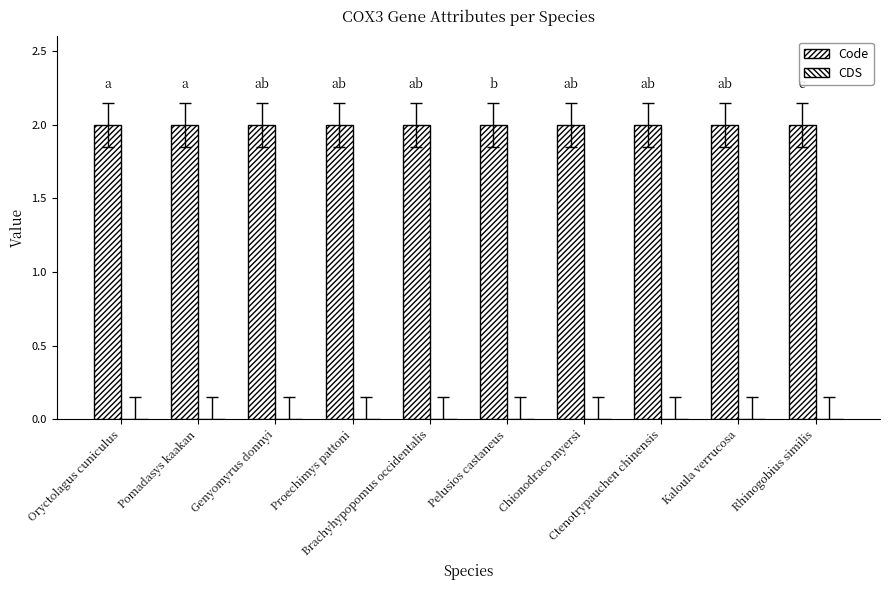

What is the value of the Code bar at the 1st from the left?

2